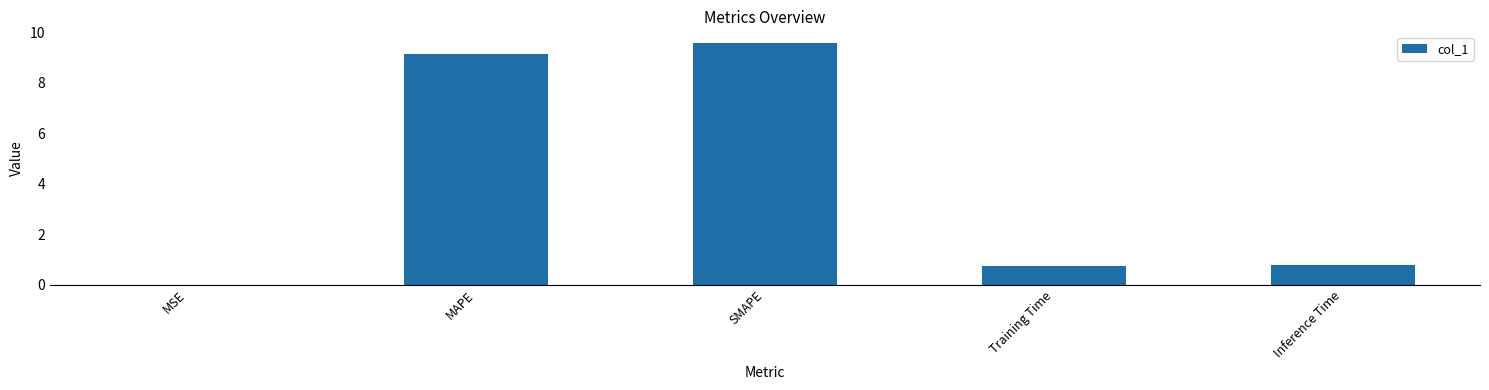

What is the sum of the values at SMAPE and Inference Time?

10.3